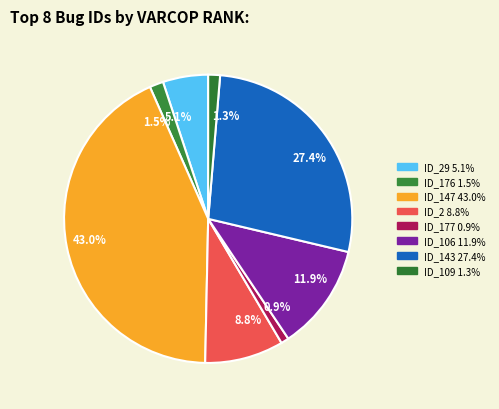

What percentage is NOT represented by 0.9%?

99.1%